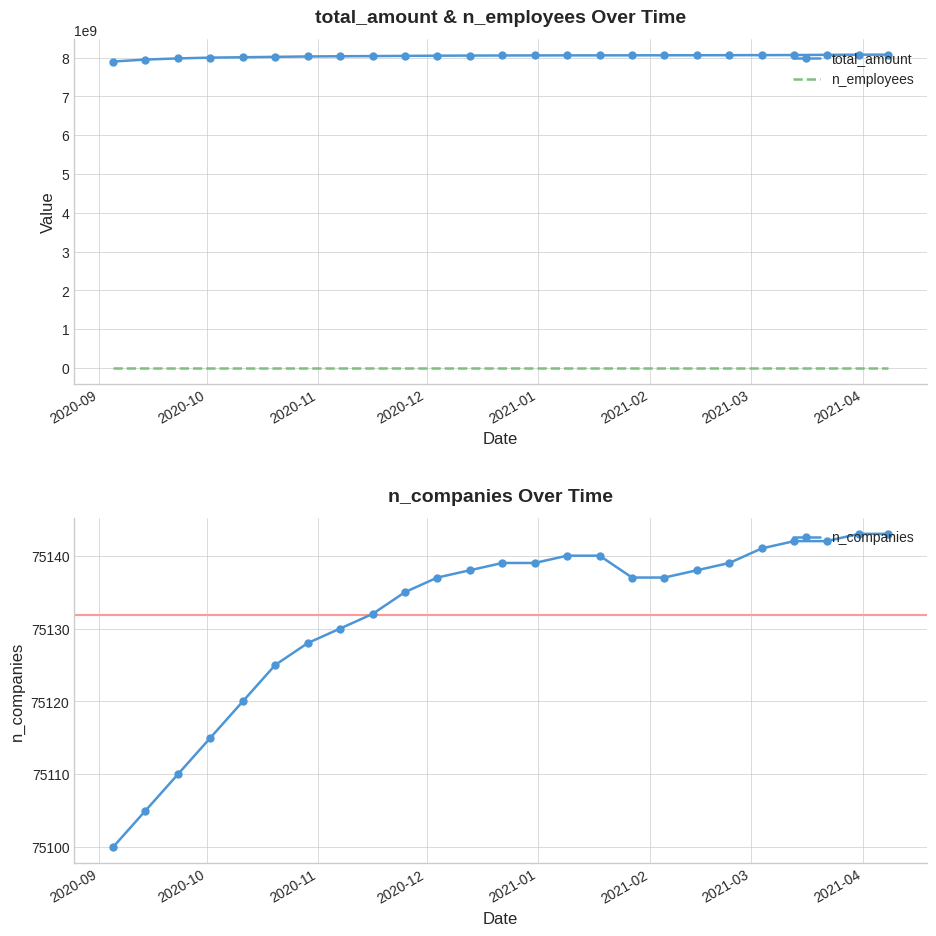

What is the value of the n_companies point at the 11th from the left?

75137